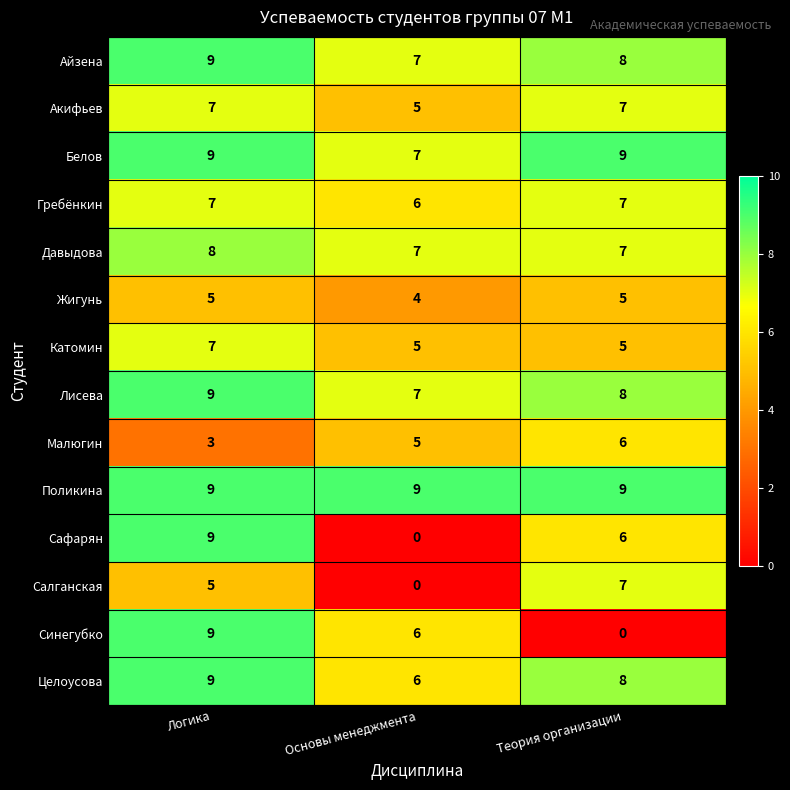

What is the minimum value for Айзена?

7